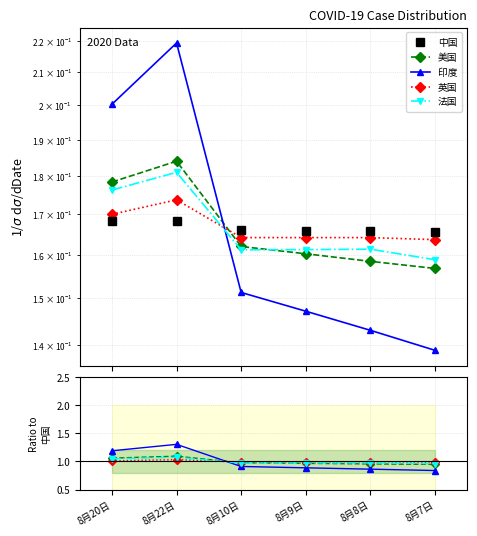

After their last crossing, which series has the higher values: 英国 or 美国?

英国